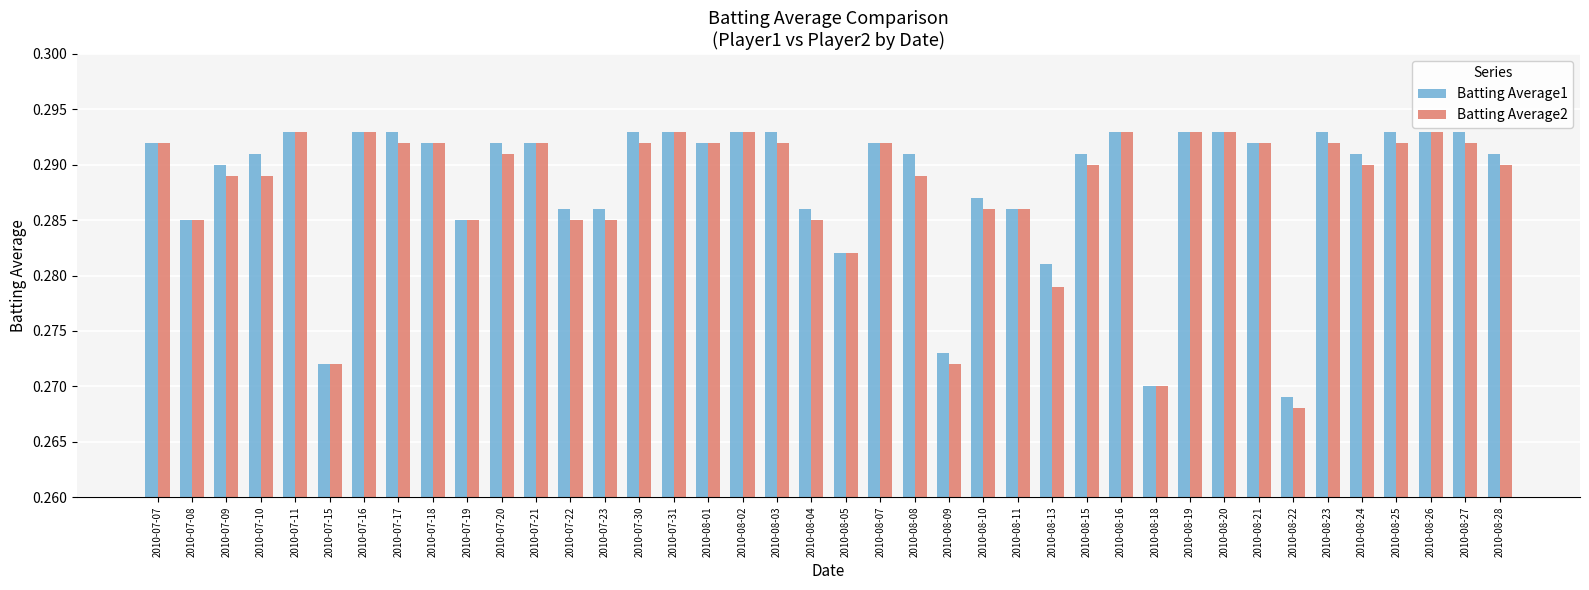

What is the sum of the Batting Average1 values at 2010-07-15 and 2010-07-16?

0.6